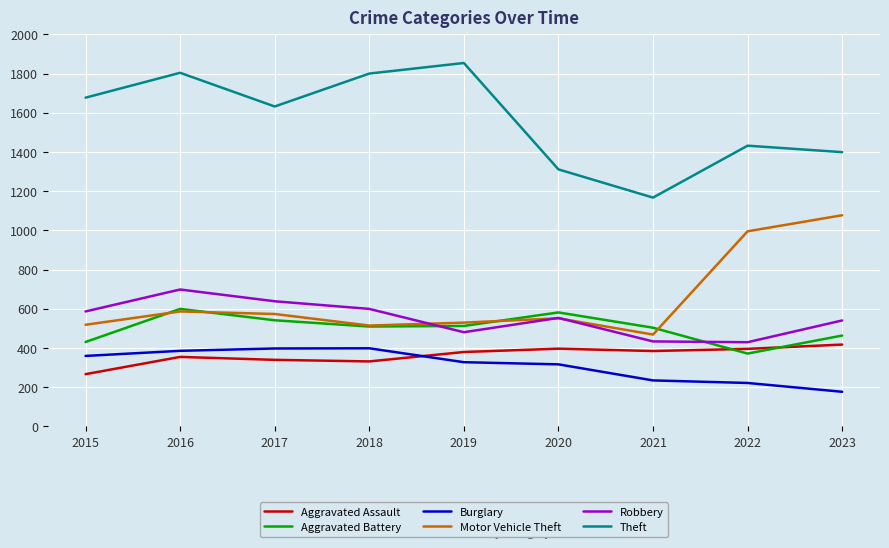

What is the average value of the Theft series?

1564